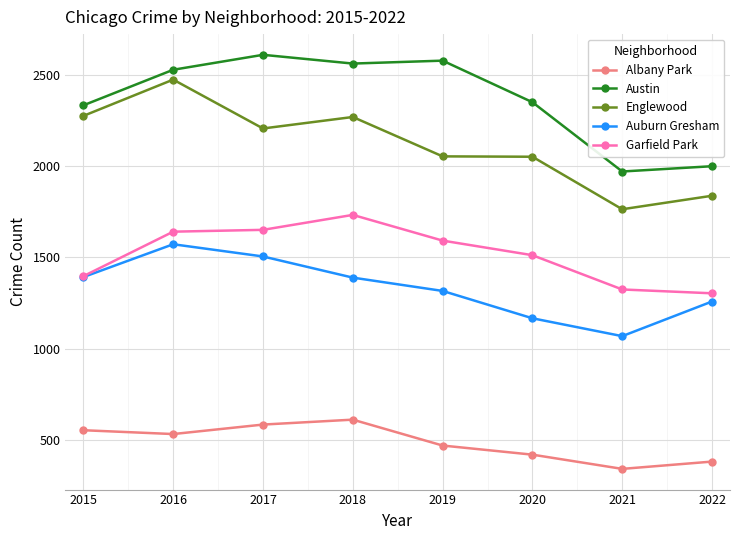

At which category is the sum across all series the highest?

2016